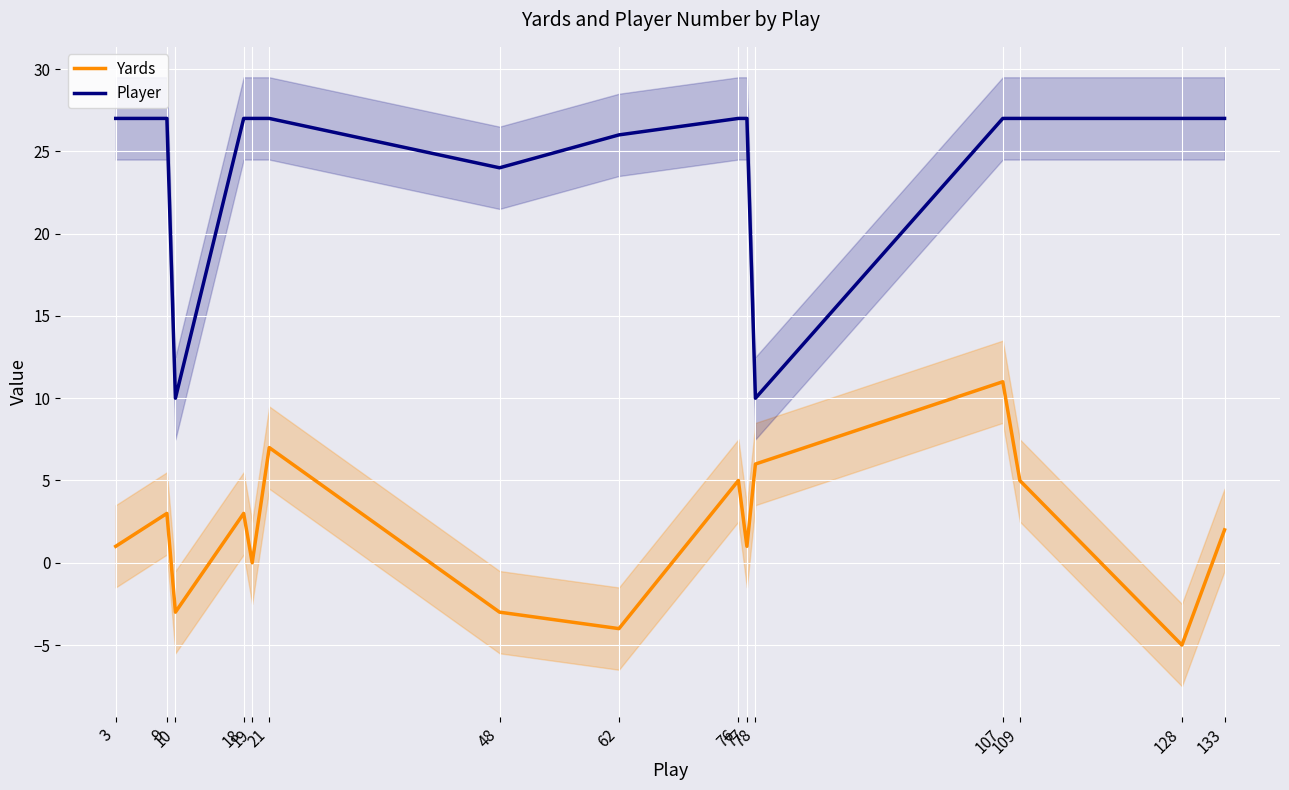

True or false: Yards and Player intersect in this chart.

False